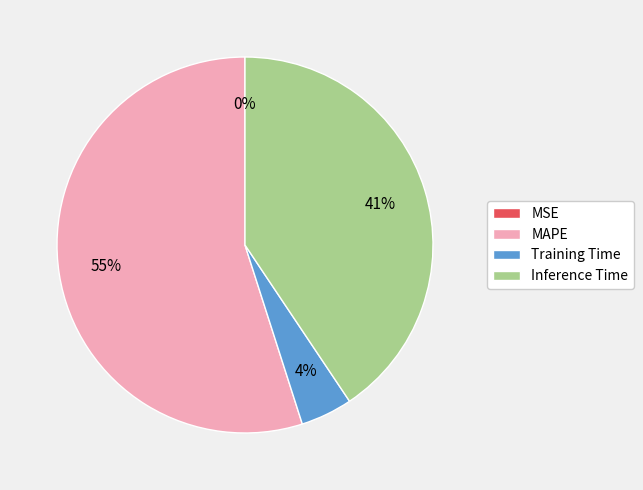

To the nearest percent, what is the combined percentage of MAPE and Inference Time?

96%